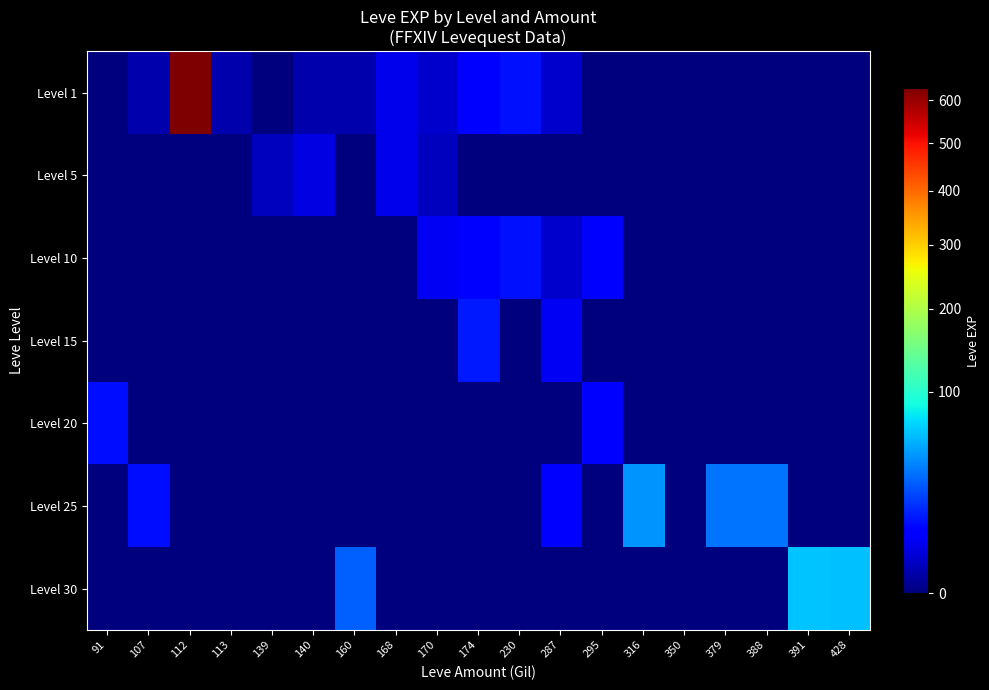

Which series has the largest range (max minus min)?

Level 1